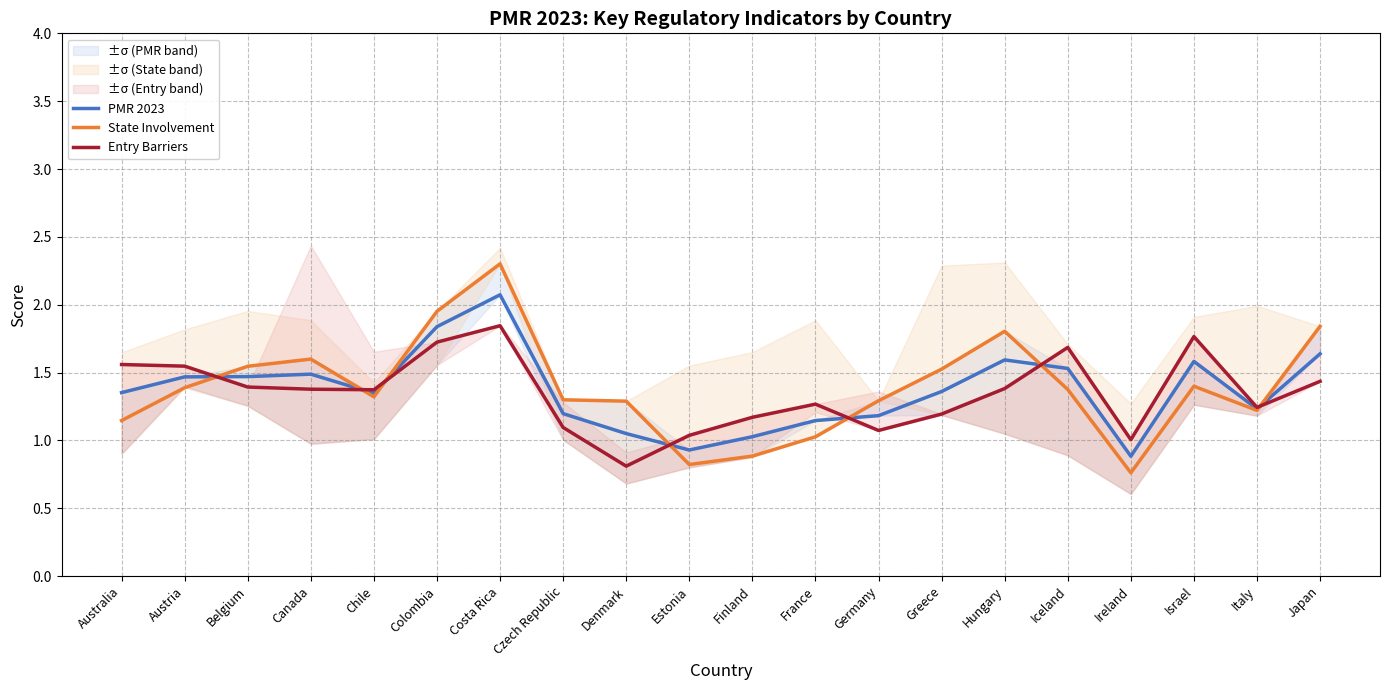

At which category does the chart reach its minimum across all series?

Ireland